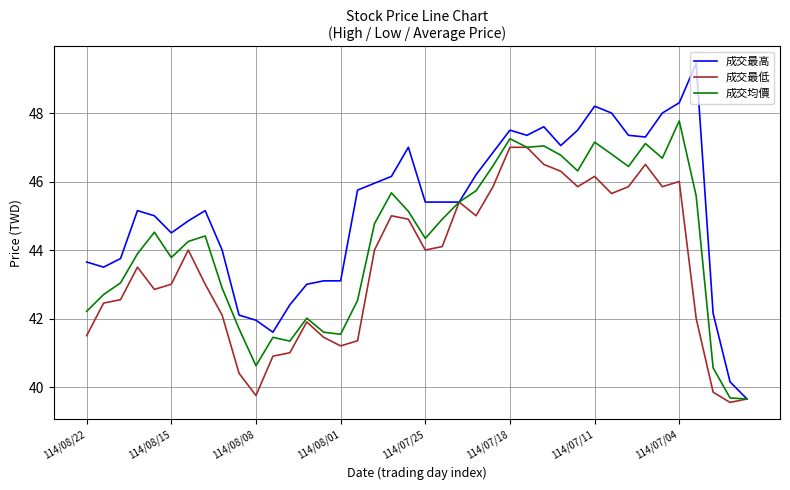

True or false: 成交最高 has more than 2 interior local peaks.

True